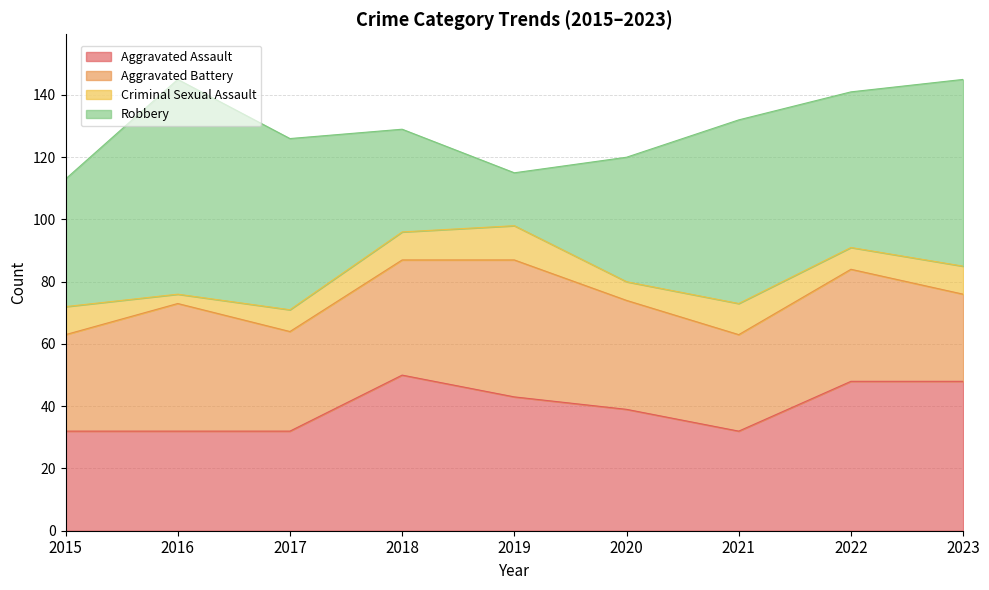

What is the total value across all series at 2019?

115